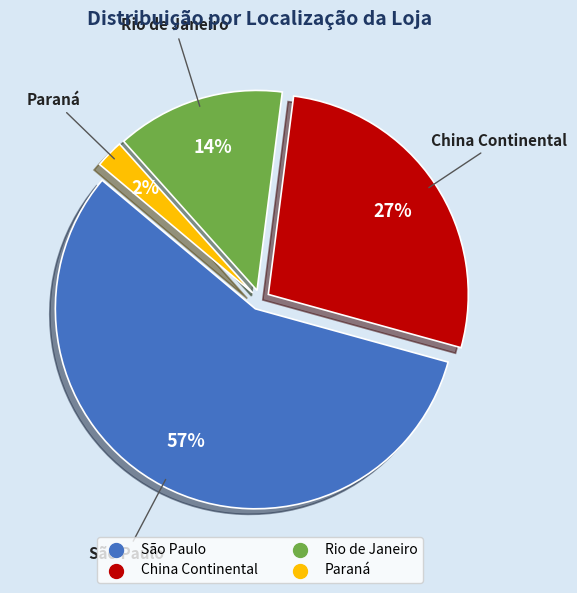

How many slices are in this pie chart?

4